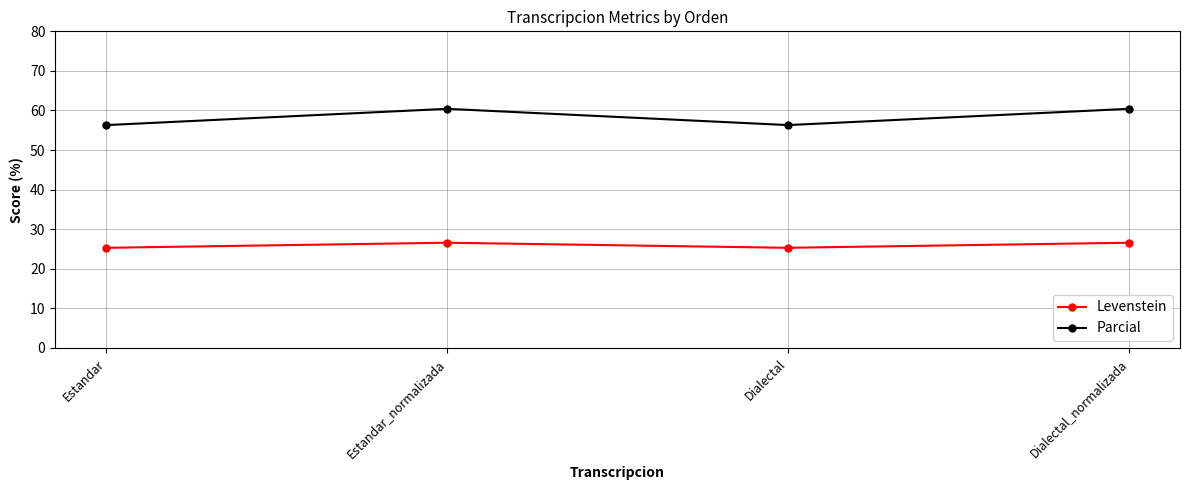

What is the minimum value shown in the chart?

25.3